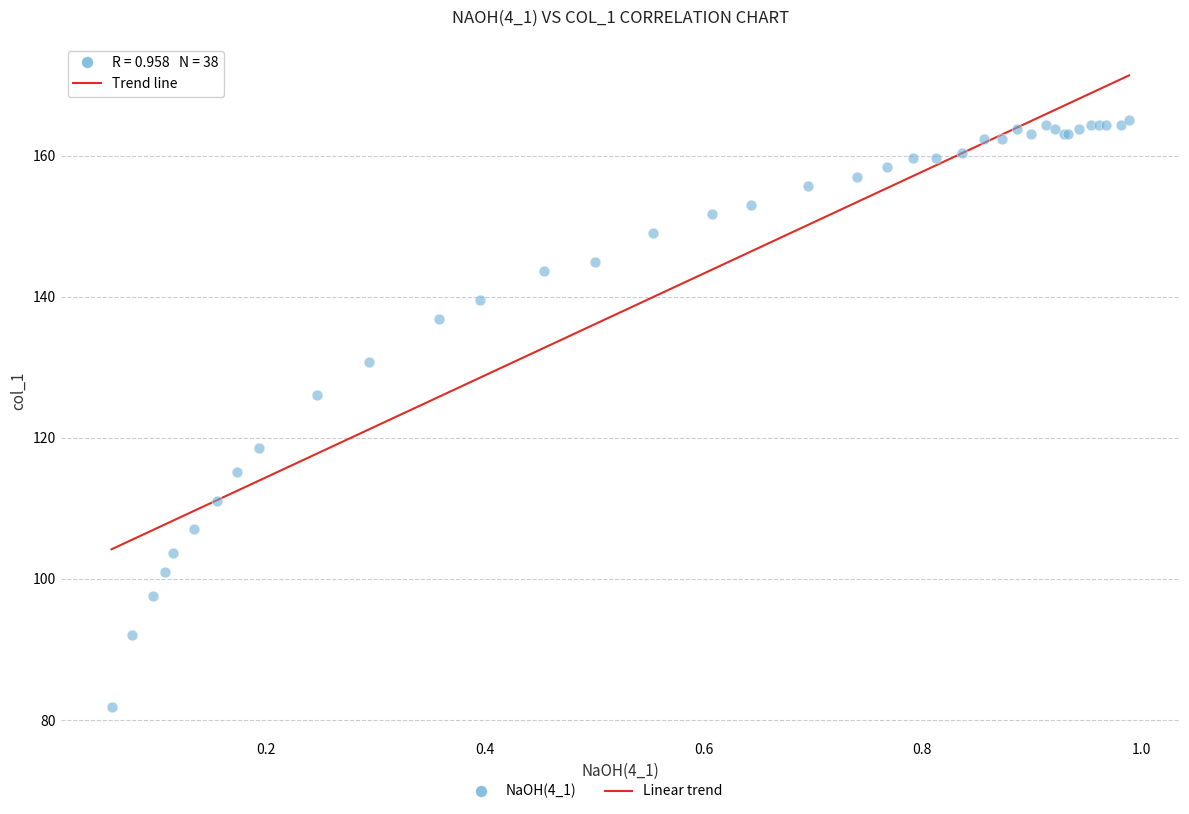

What Y value in the scatter plot is closest to 123?

126.0